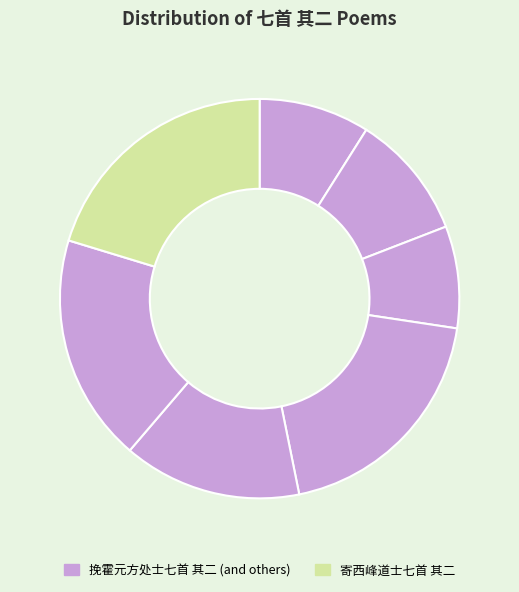

How many segments does this pie chart have?

7